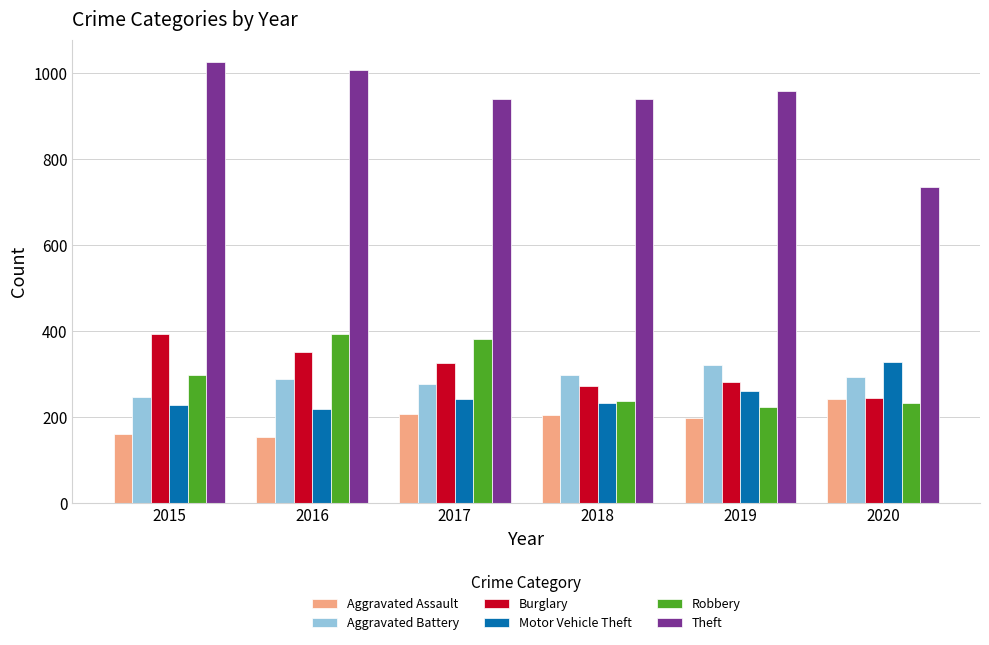

What is the difference between the Theft values at 2016 and 2017?

68